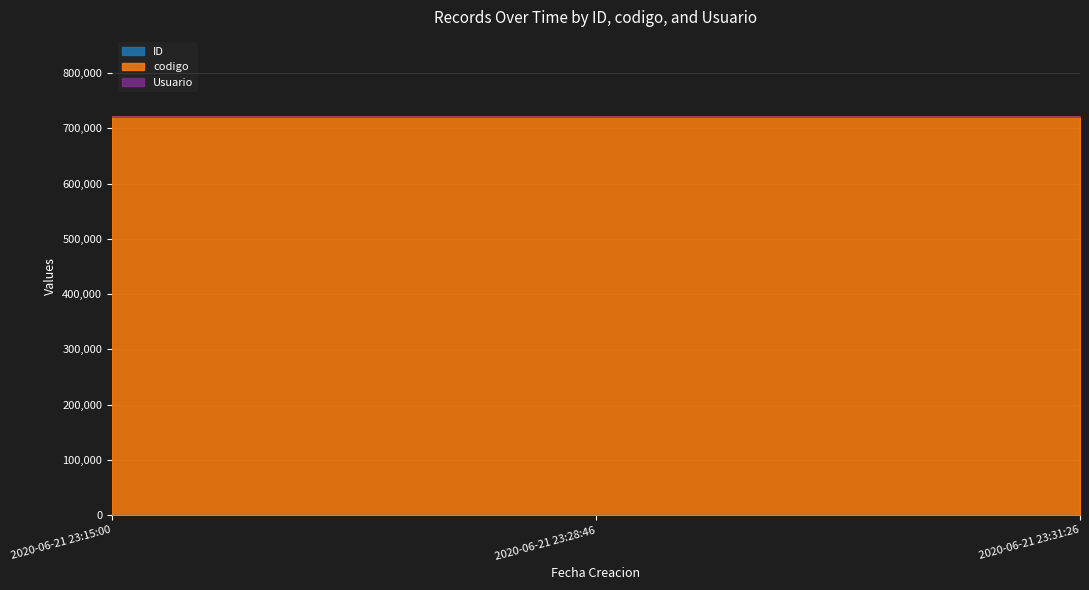

At which label is codigo closest to 721001?

2020-06-21 23:15:00